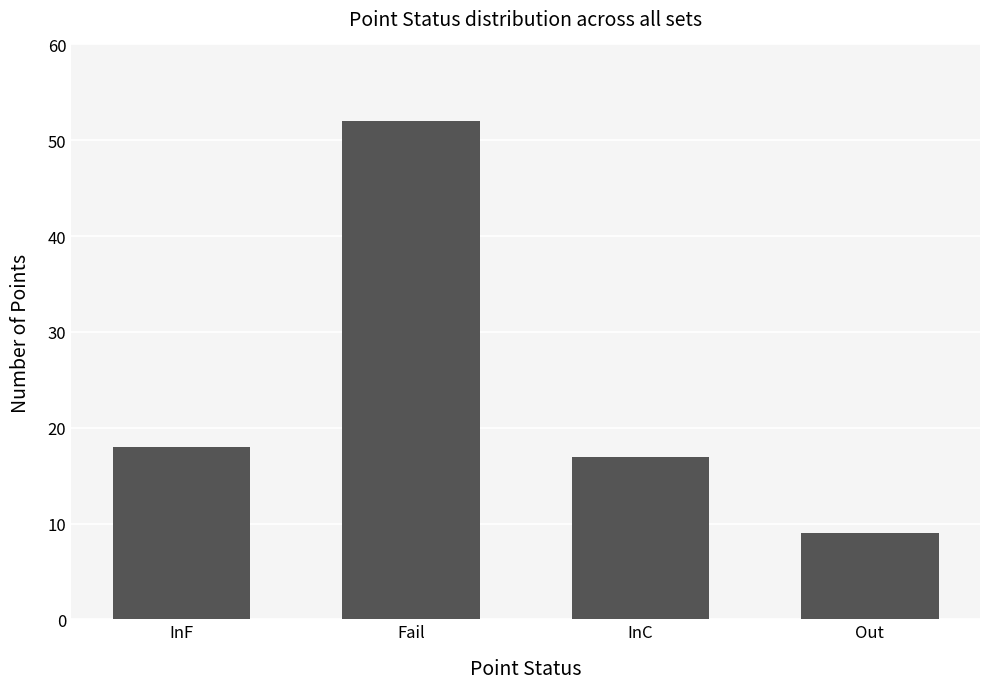

What is the change in value from InF to Fail?

+34